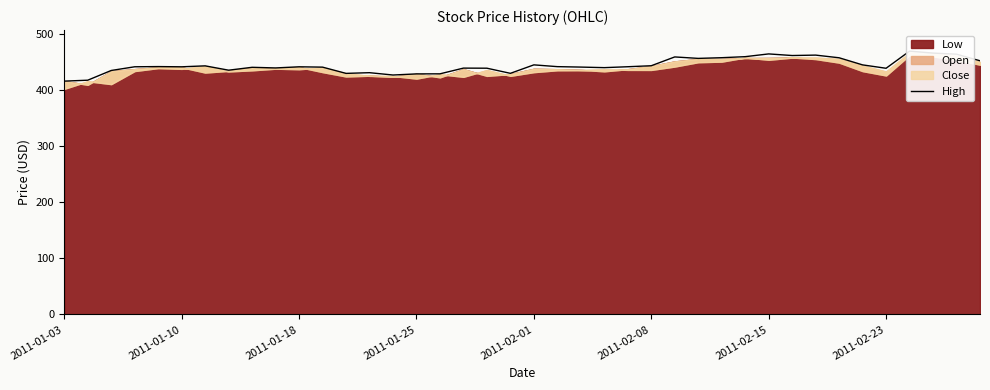

What is the change in value from 15 to 26?

+30.2